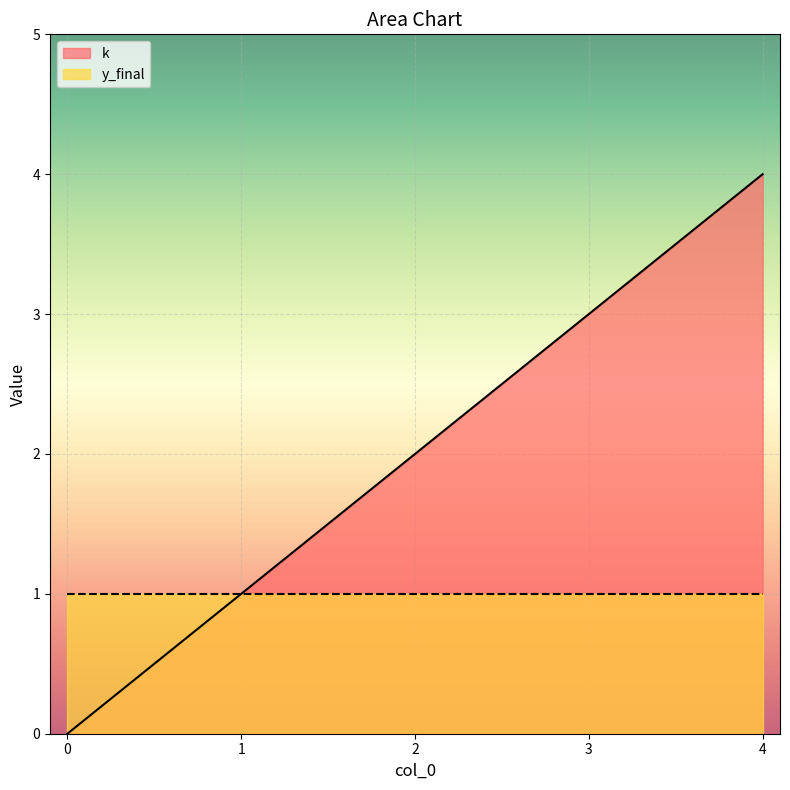

Rank the categories by value from lowest to highest.

0, 1, 2, 3, 4